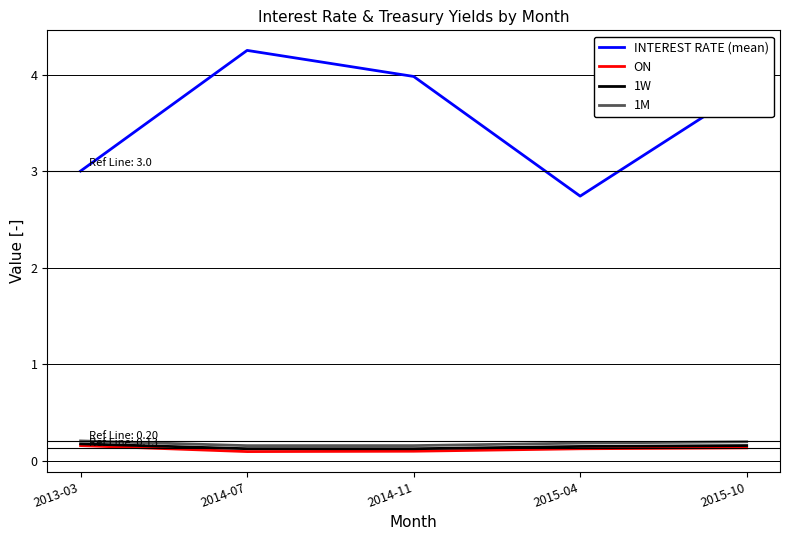

What is the sum of the INTEREST RATE (mean) values at 2014-11 and 2014-07?

8.2